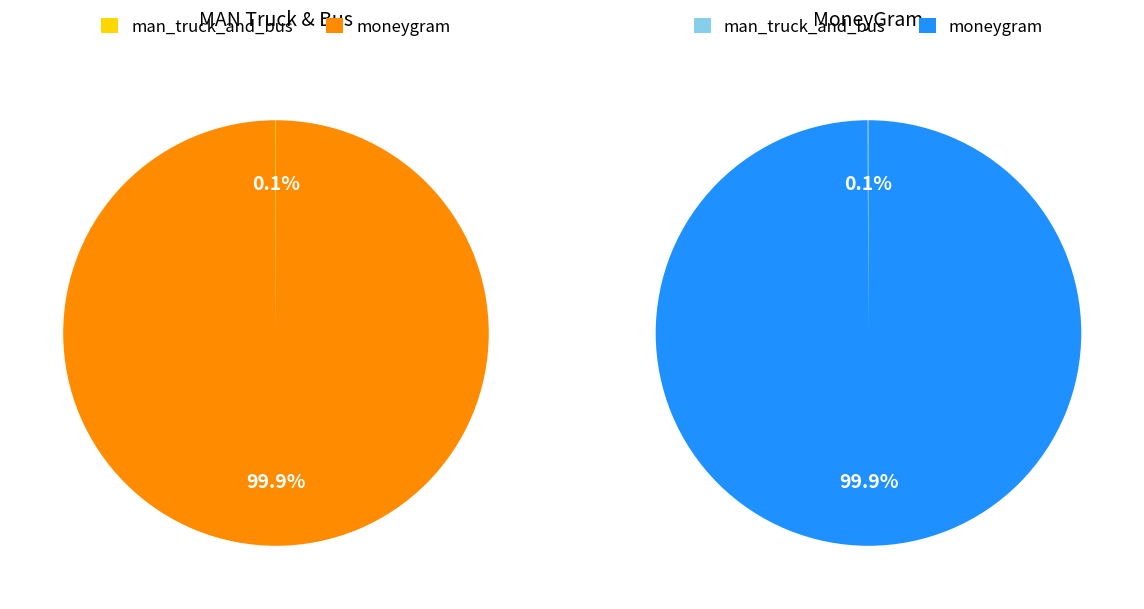

Which slice is the largest?

moneygram